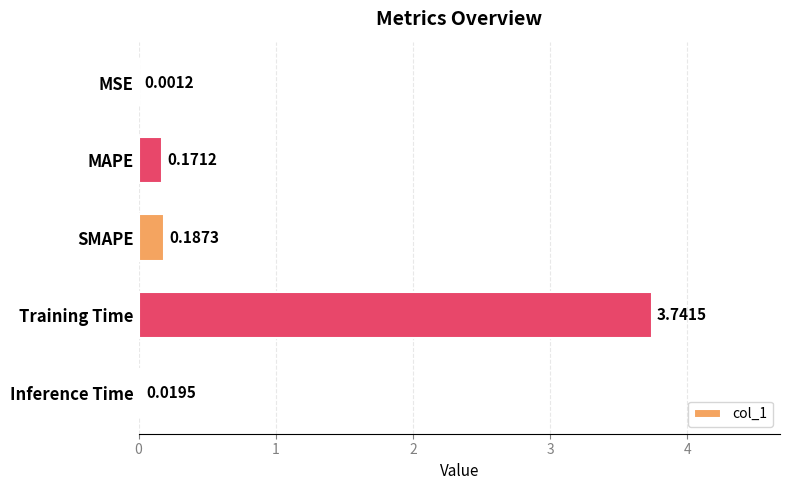

Between MSE and MAPE, which is larger?

MAPE